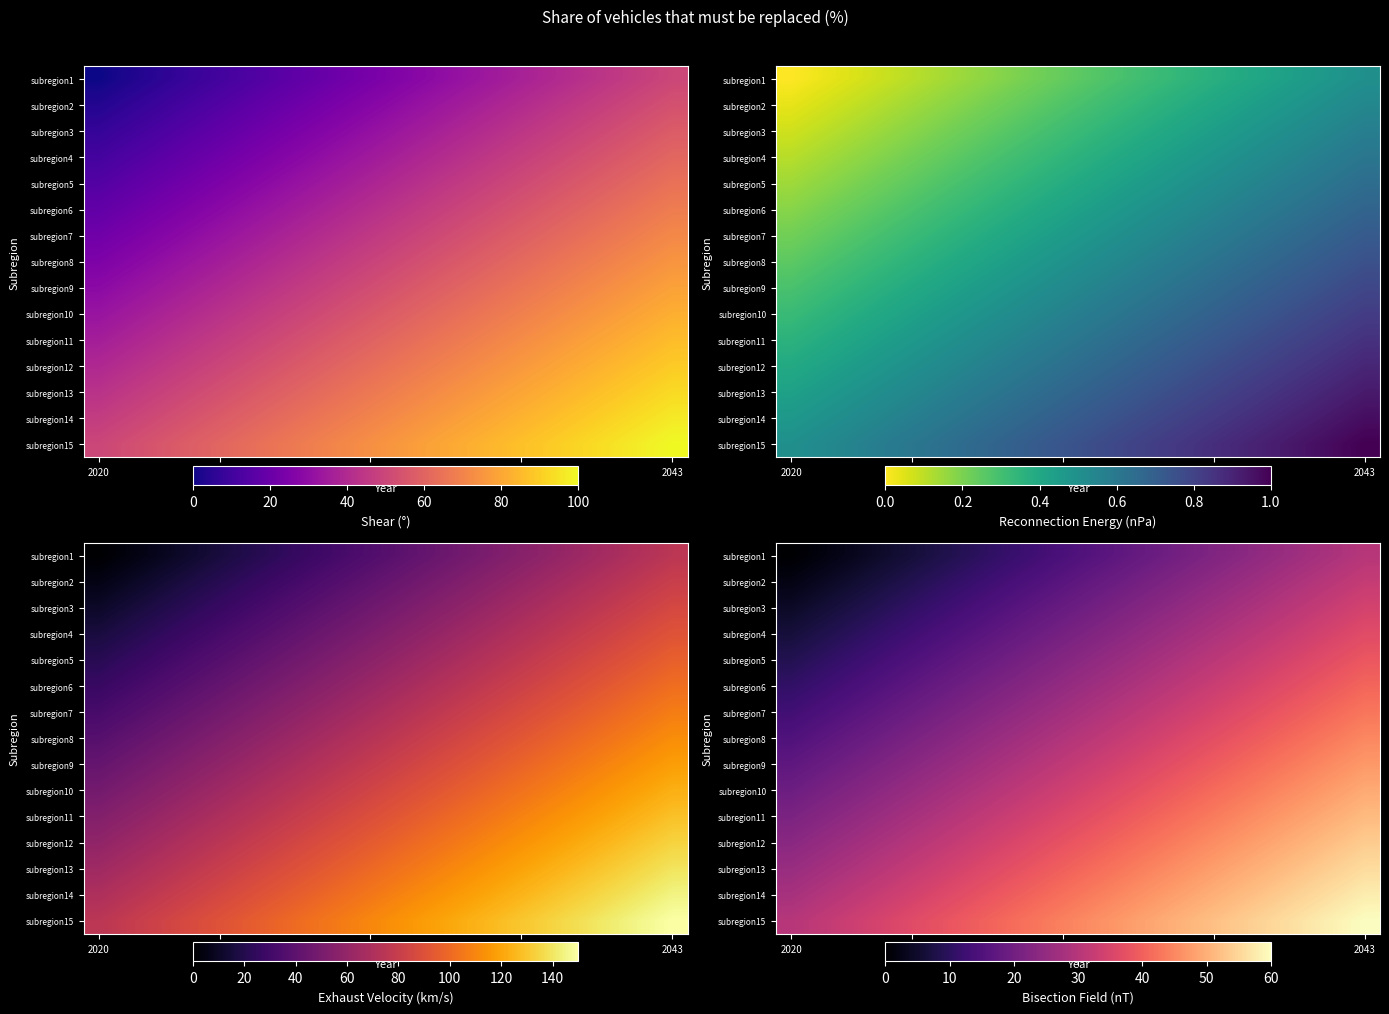

How many distinct data groups are displayed?

15